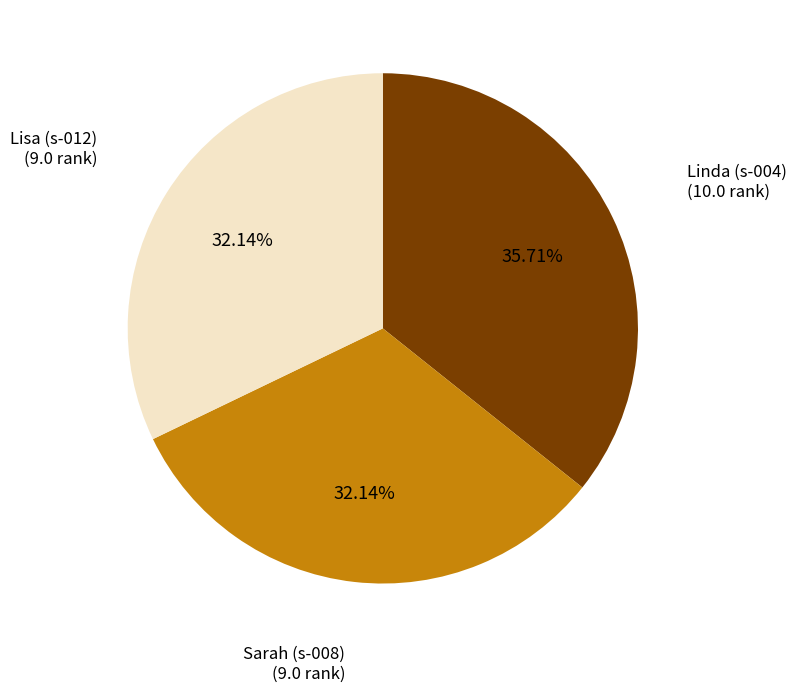

Does any single category account for the majority?

No